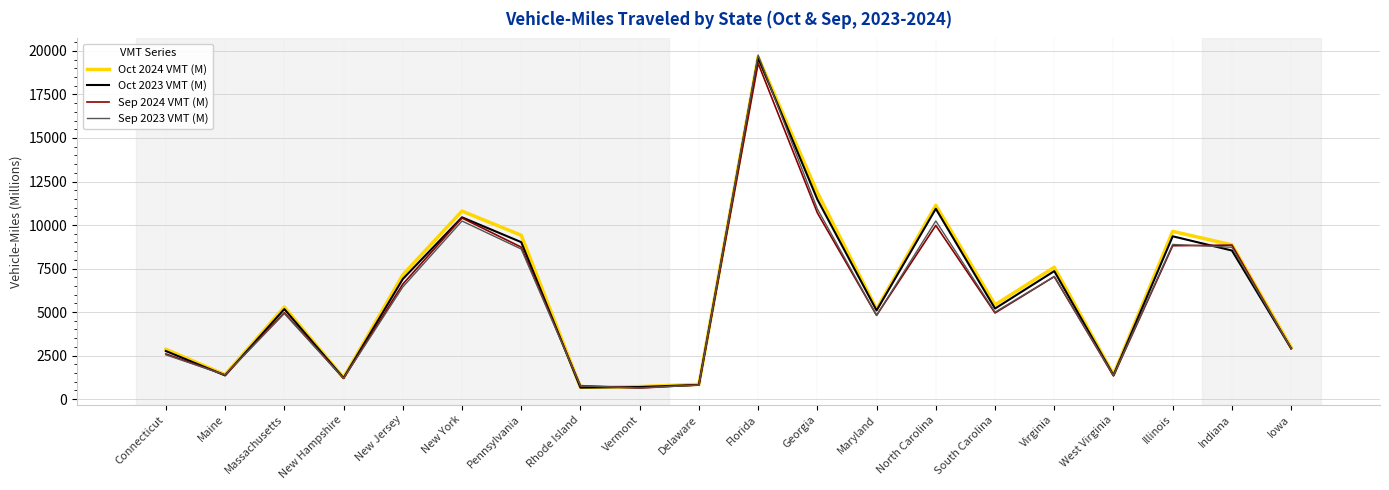

True or false: Sep 2024 VMT (M) has more than 2 points higher than both neighbors.

True